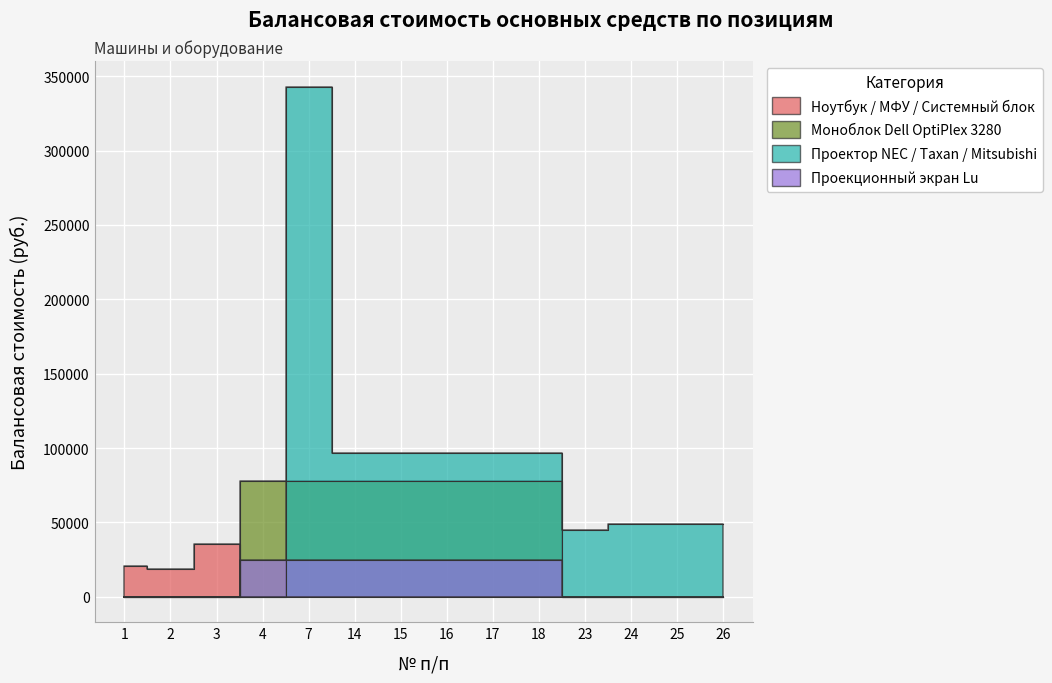

Which category has the lowest value in the Проекционный экран Lu series?

1